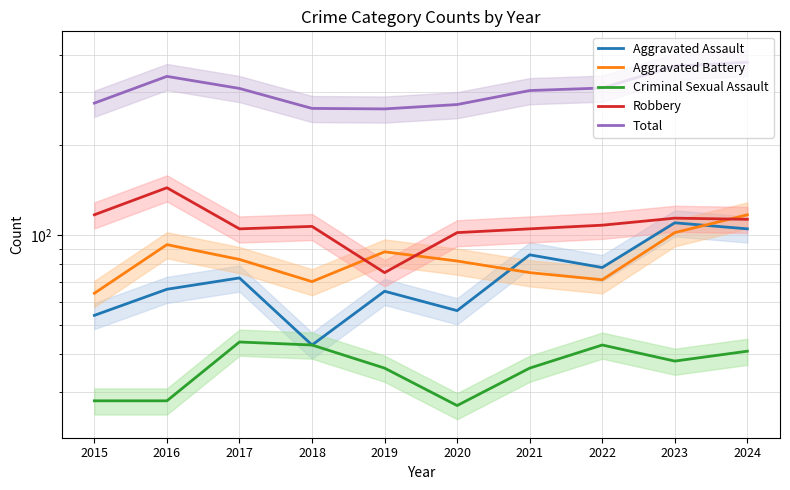

At which label does Aggravated Battery reach its minimum?

2015